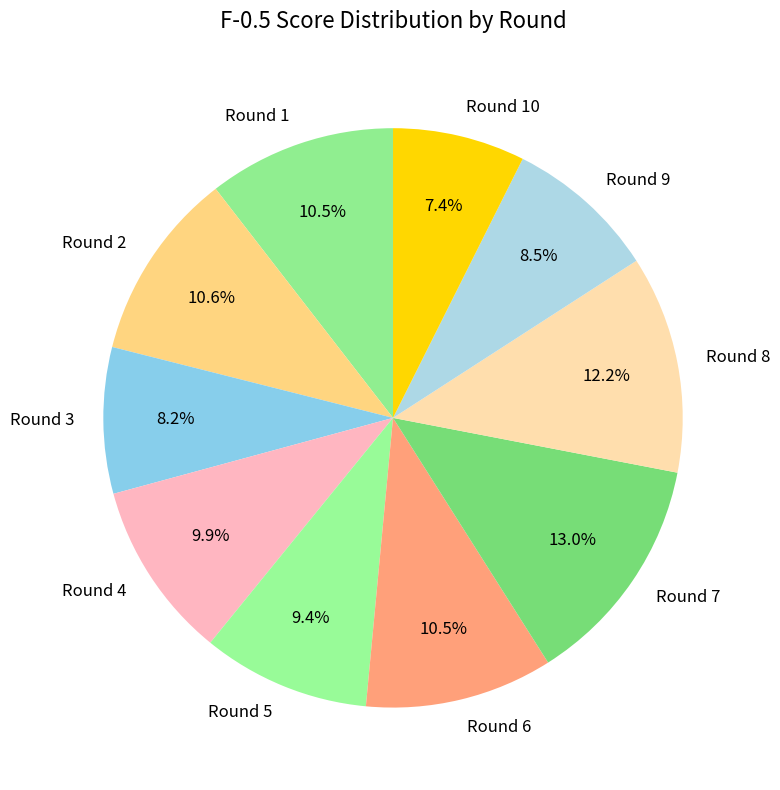

How many segments does this pie chart have?

10